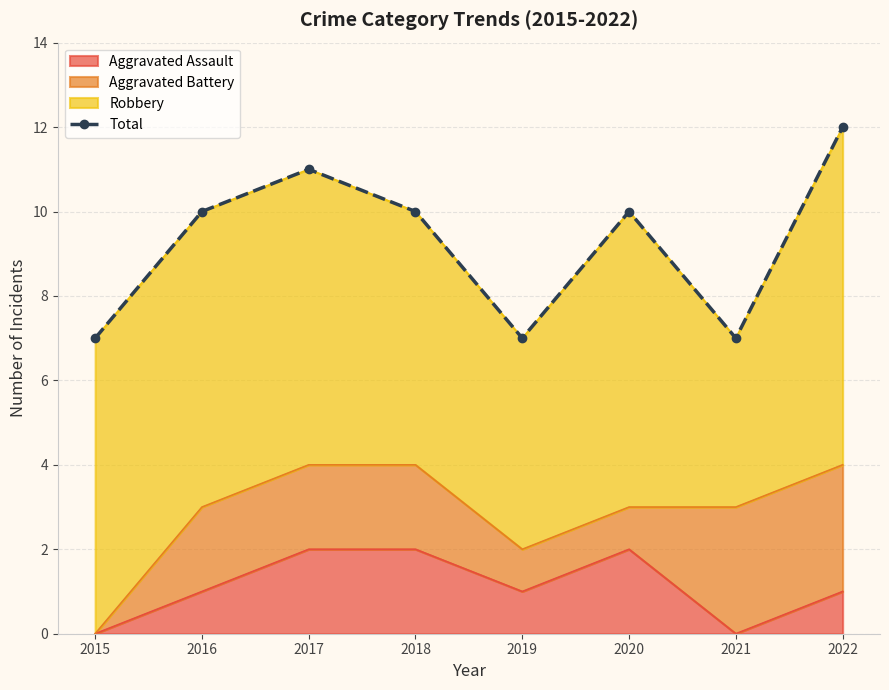

How many lines are shown in the chart?

1